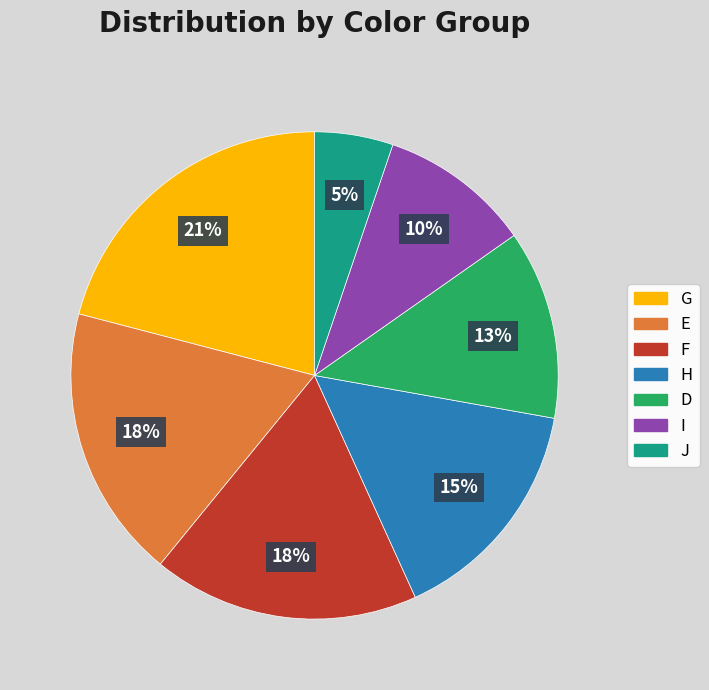

Count the number of slices in the pie.

7